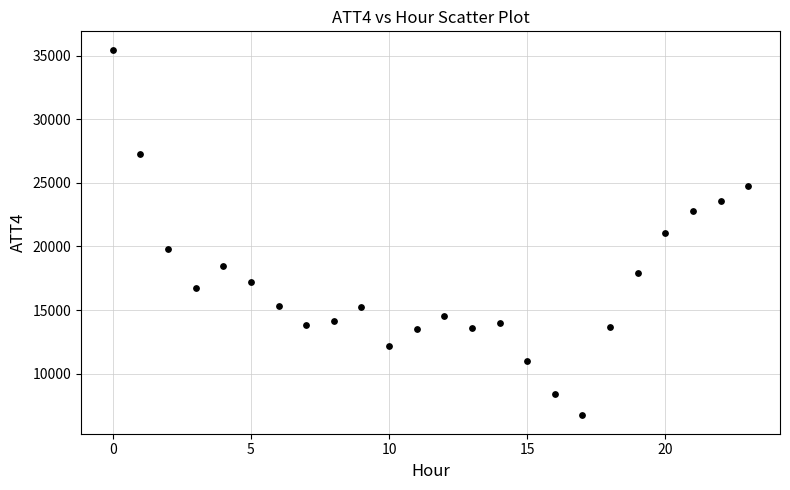

What is the range of Y values (max minus min)?

28800